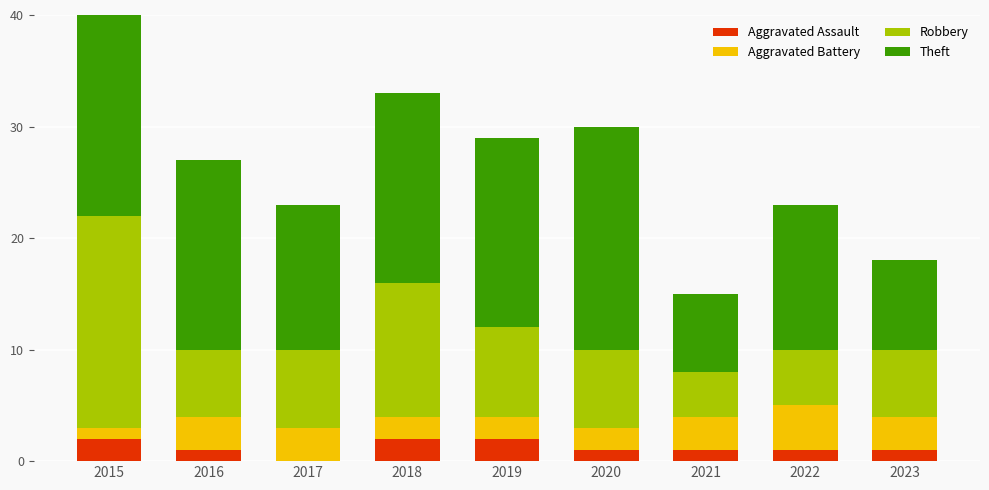

How many groups of bars are there?

9